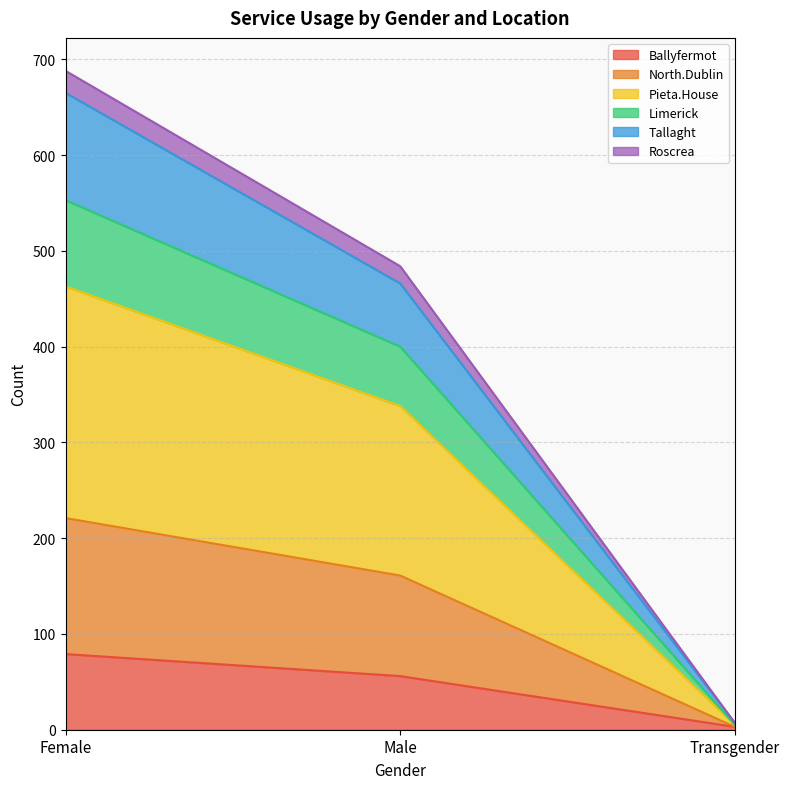

How many data points does each series have?

3